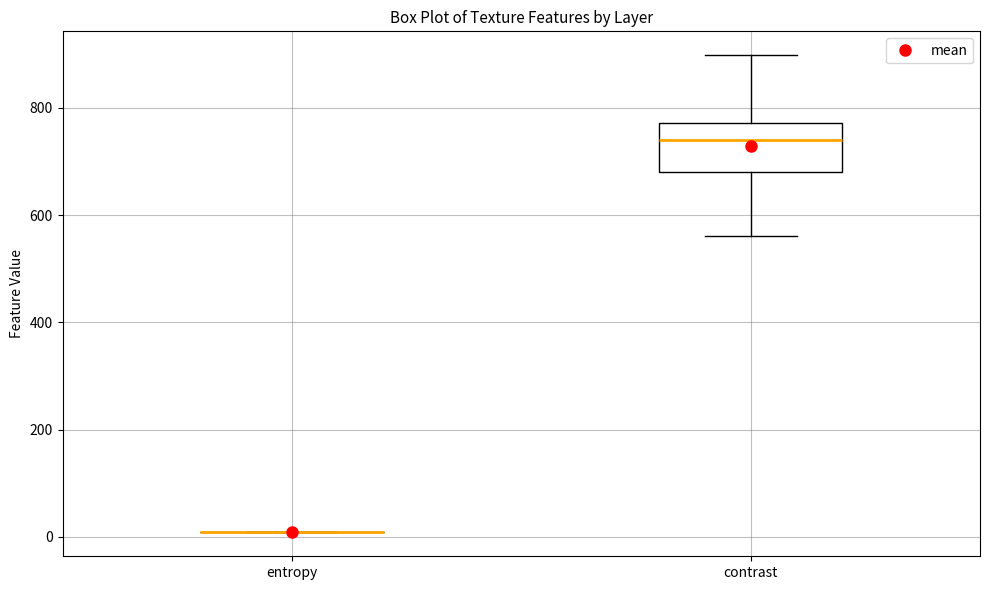

Reading left to right, transcribe this box plot: for each box, give where its median line is, the range the box spans, and where its two whiskers end, as read against the y-axis. The values are not printed on the chart, so give them approximately, as read against the axis.

entropy: box collapsed to a line at 0, whiskers 0 to 0
contrast: median 740, box 680 to 780, whiskers 560 to 900